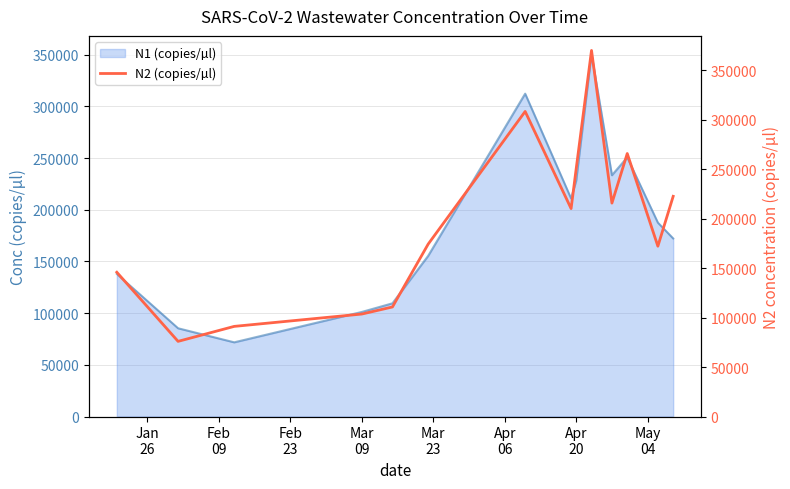

What is the minimum value for N1 (copies/µl)?

71765.7